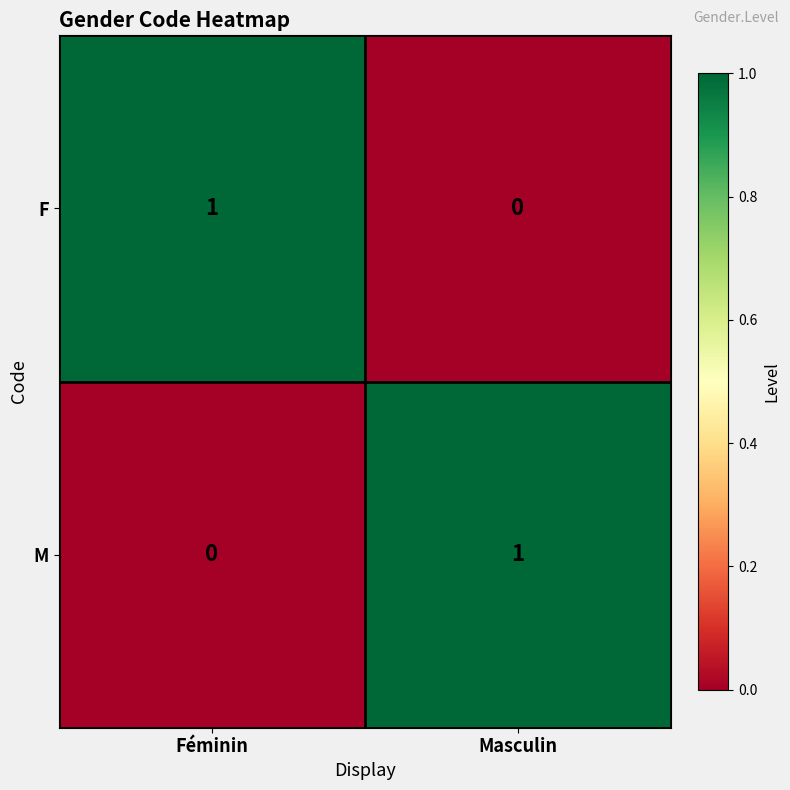

What is the spread (max minus min) of values at Masculin?

1